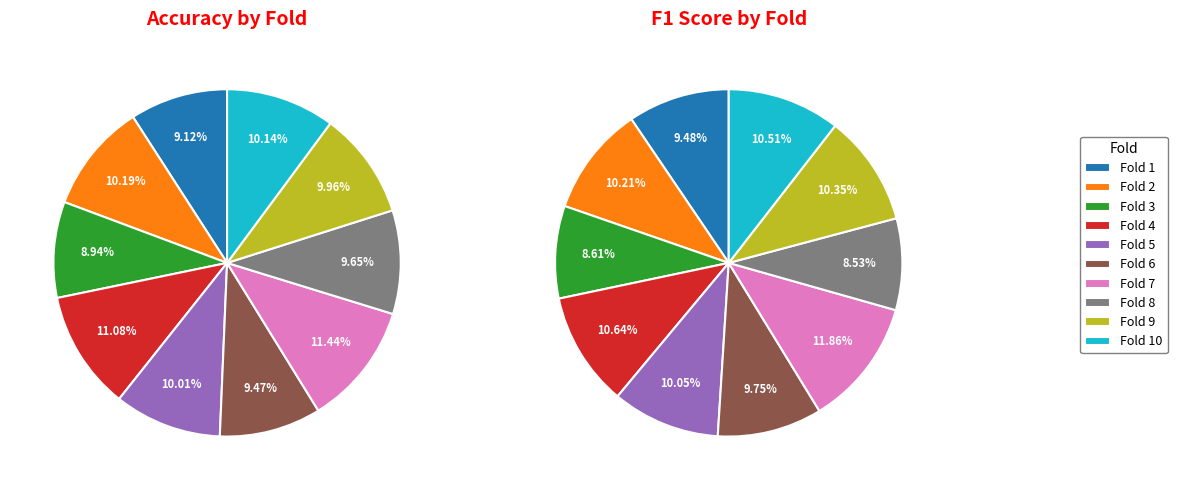

To the nearest percent, what portion does Fold 8 represent?

10%